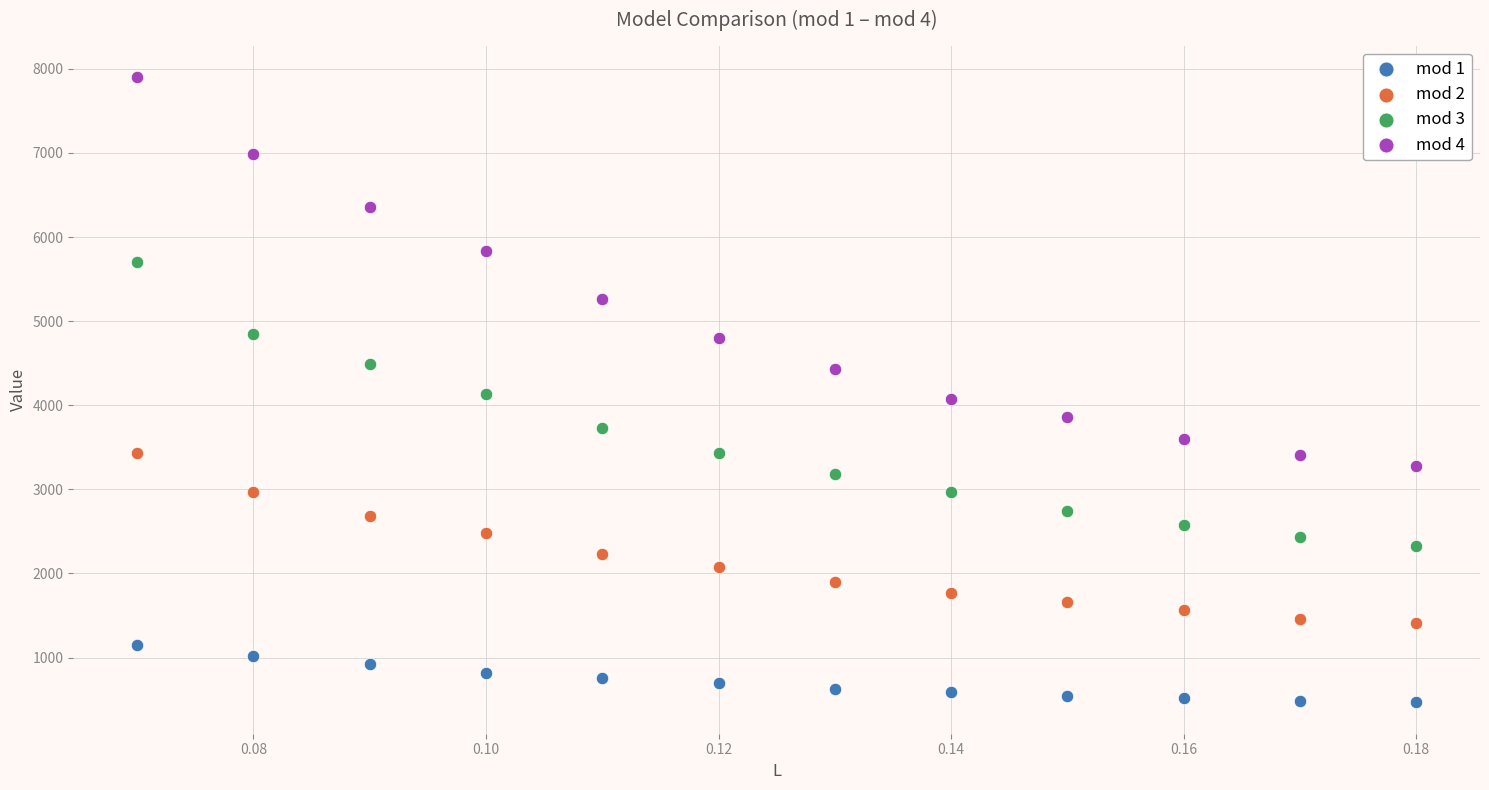

Which series has the widest spread of Y values?

mod 4